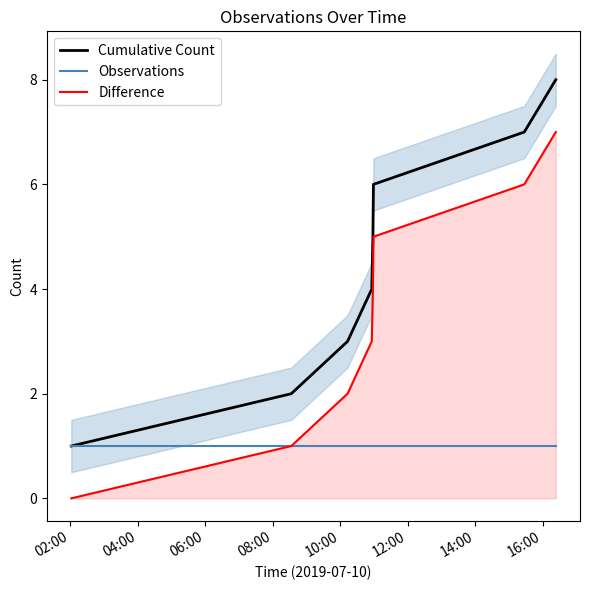

True or false: Observations and Difference intersect in this chart.

False